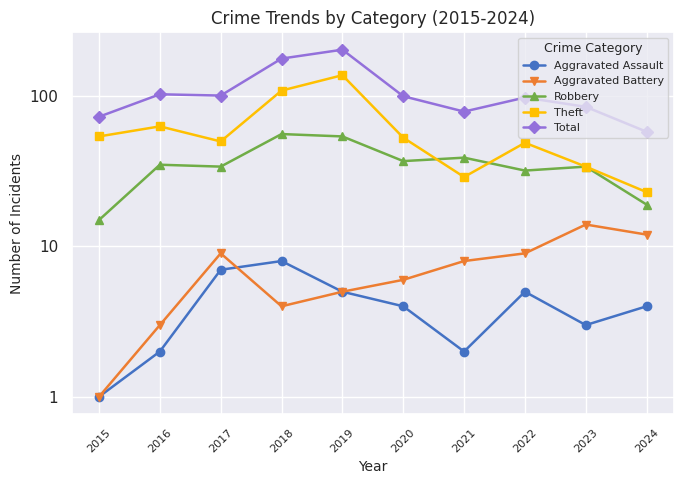

True or false: Total and Robbery cross at least once.

False